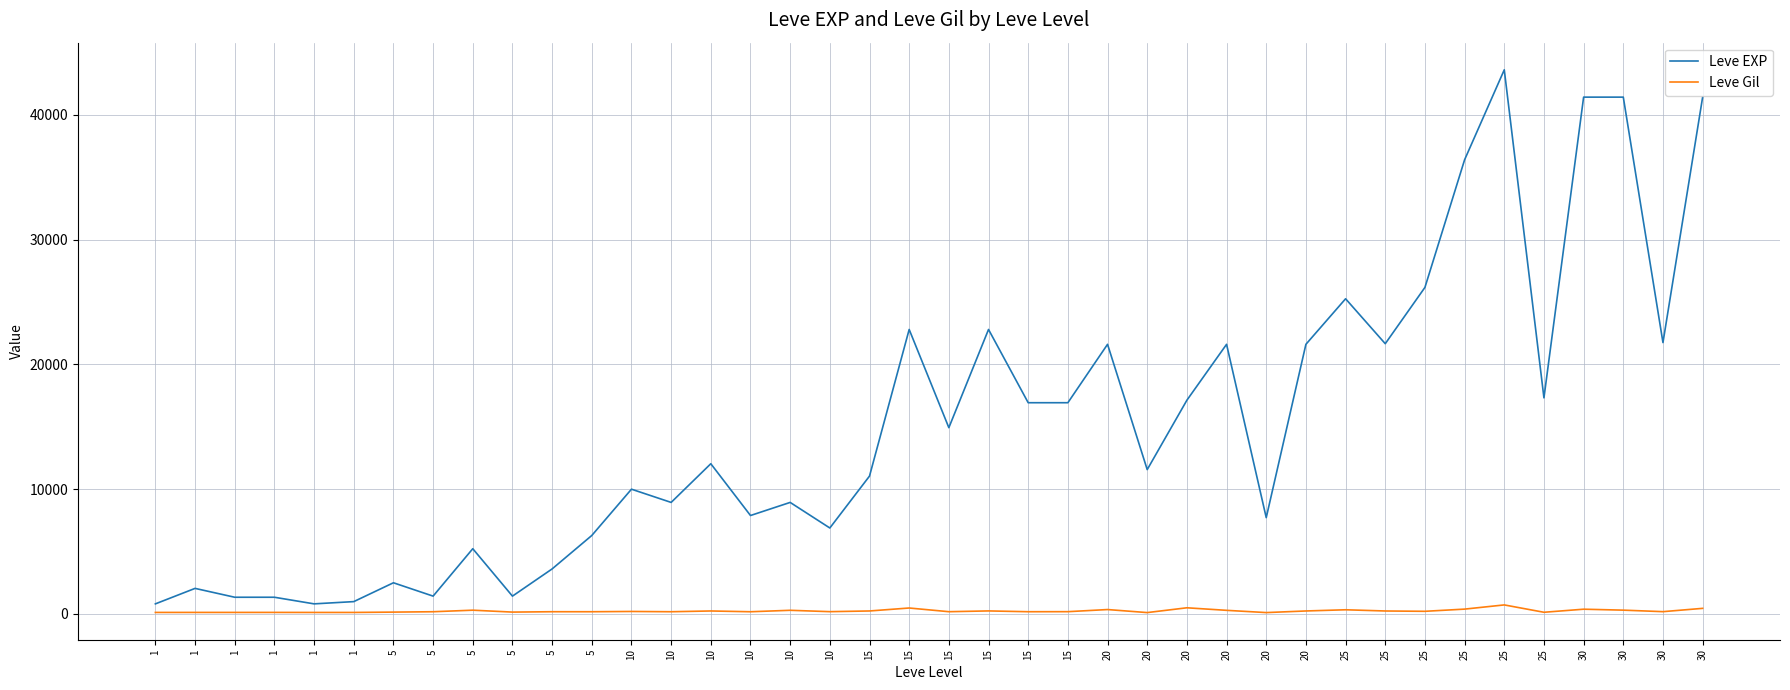

What are all the series names shown in the legend?

Leve EXP, Leve Gil